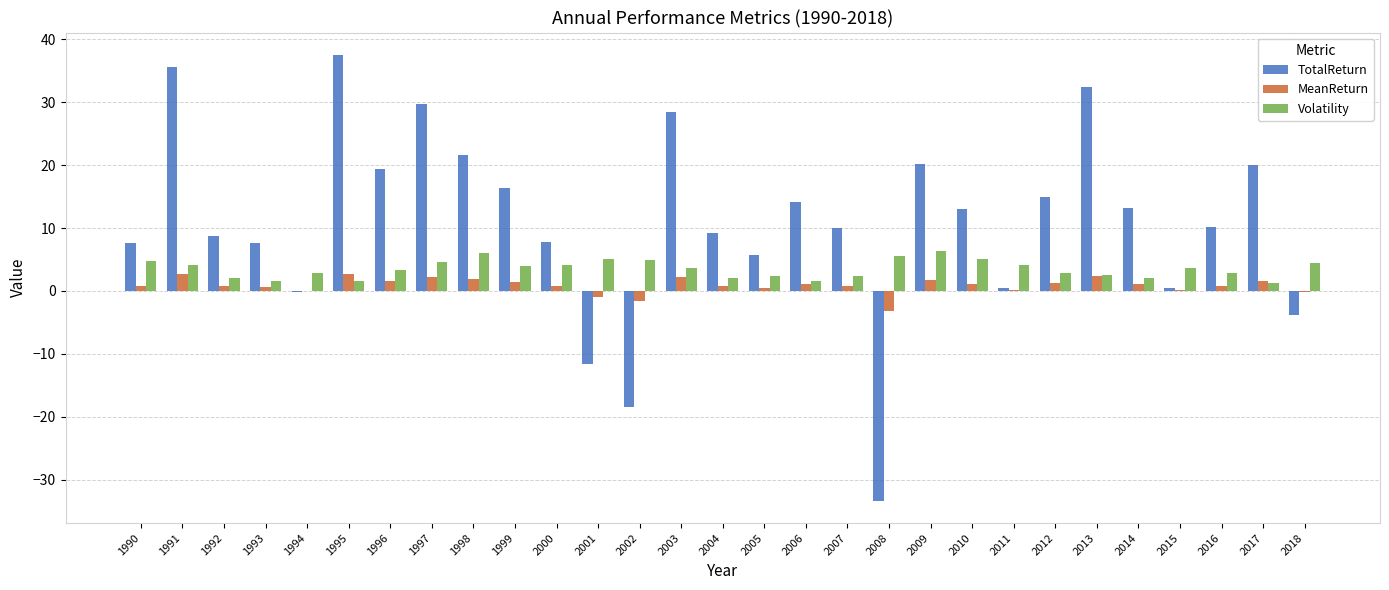

What is the maximum value for TotalReturn?

37.5